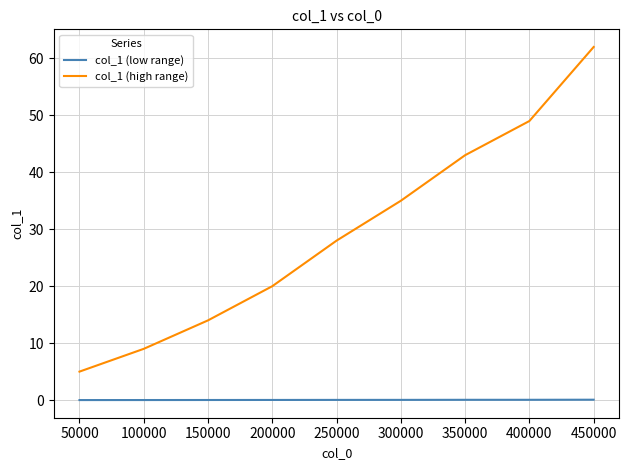

Is the value of col_1 (high range) at 50000 greater than the value of col_1 (low range) at 50000?

Yes